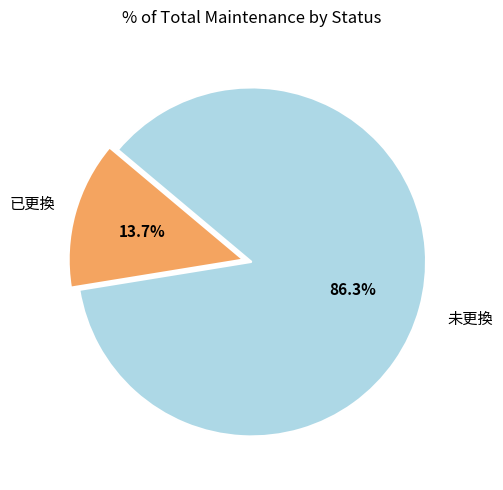

Which category accounts for the majority?

未更換